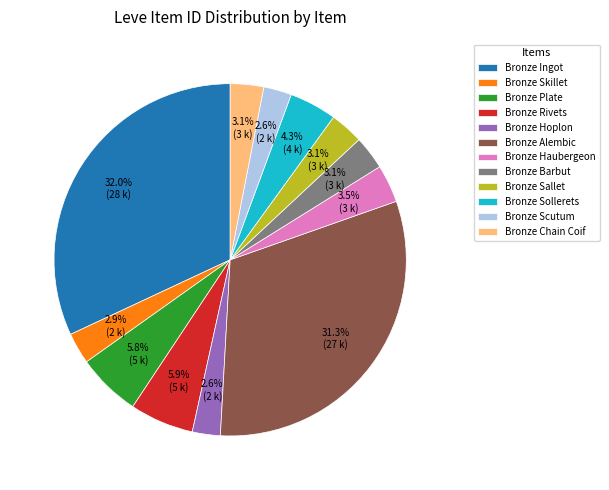

Do Bronze Plate and Bronze Skillet together represent more than half of the pie?

No